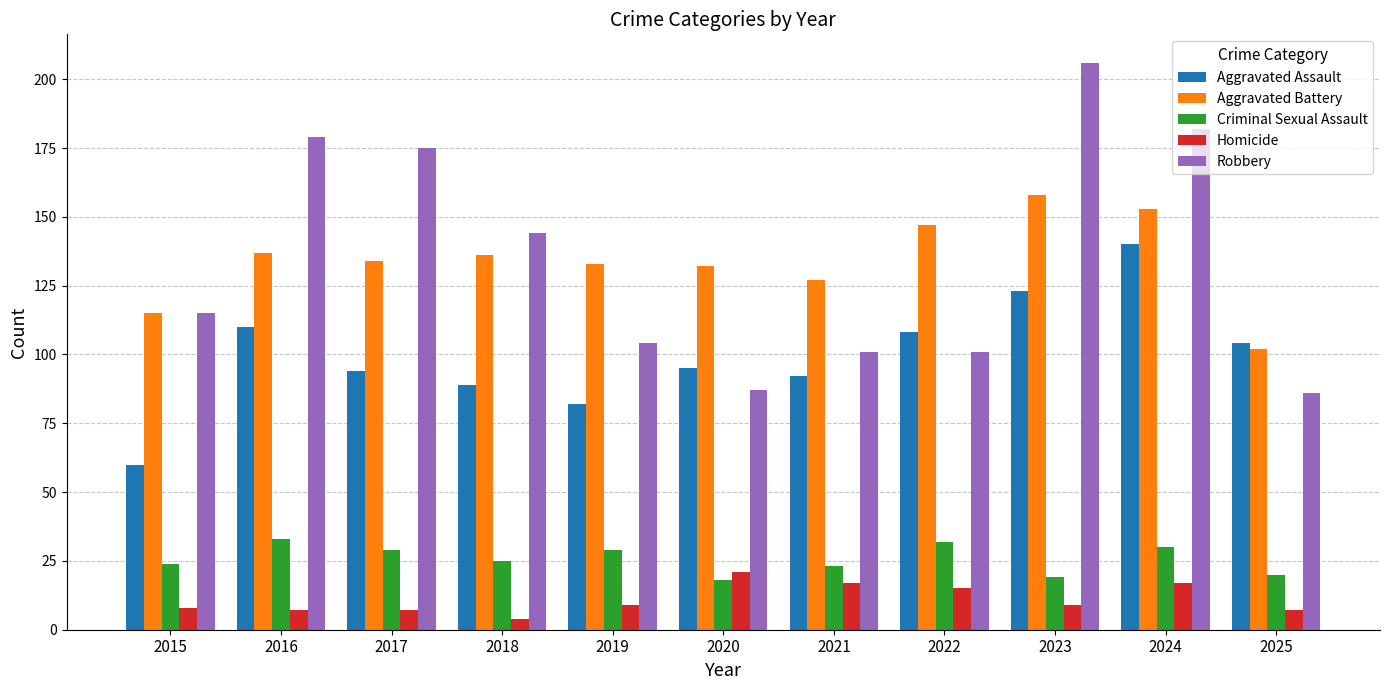

Which series has the largest range (max minus min)?

Robbery